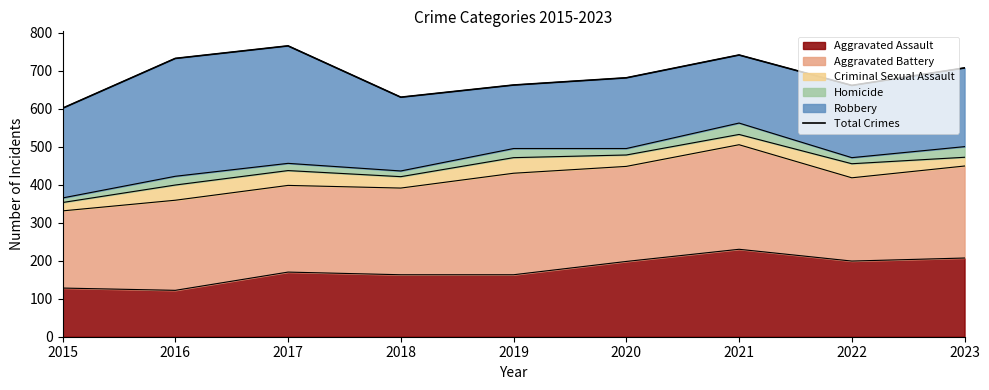

What is the change in value from 2017 to 2023?

-58